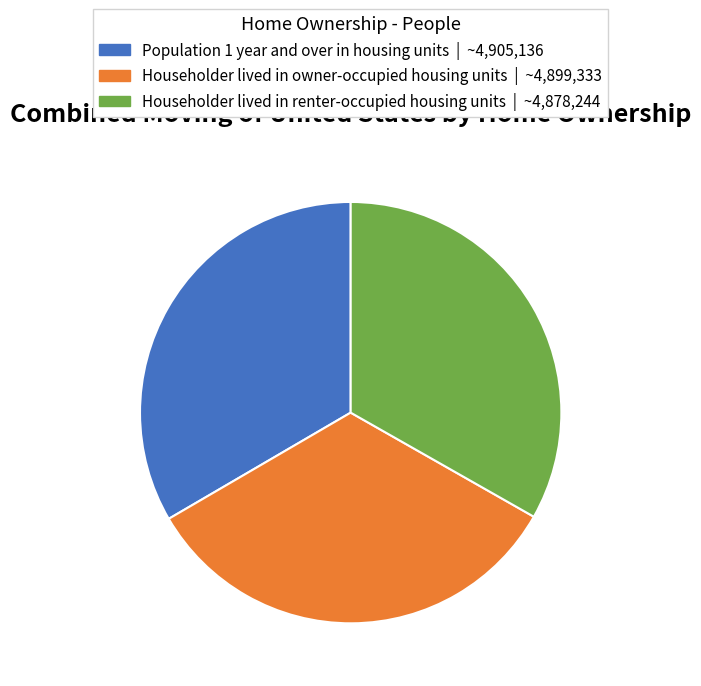

Is there any slice that represents more than half of the pie?

No